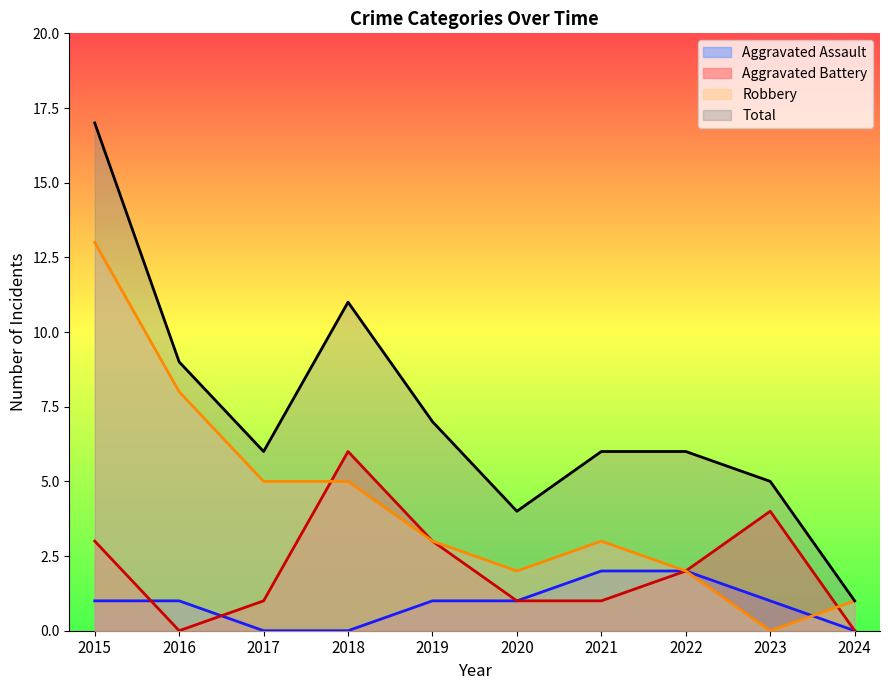

True or false: Aggravated Assault and Total cross at least once.

False